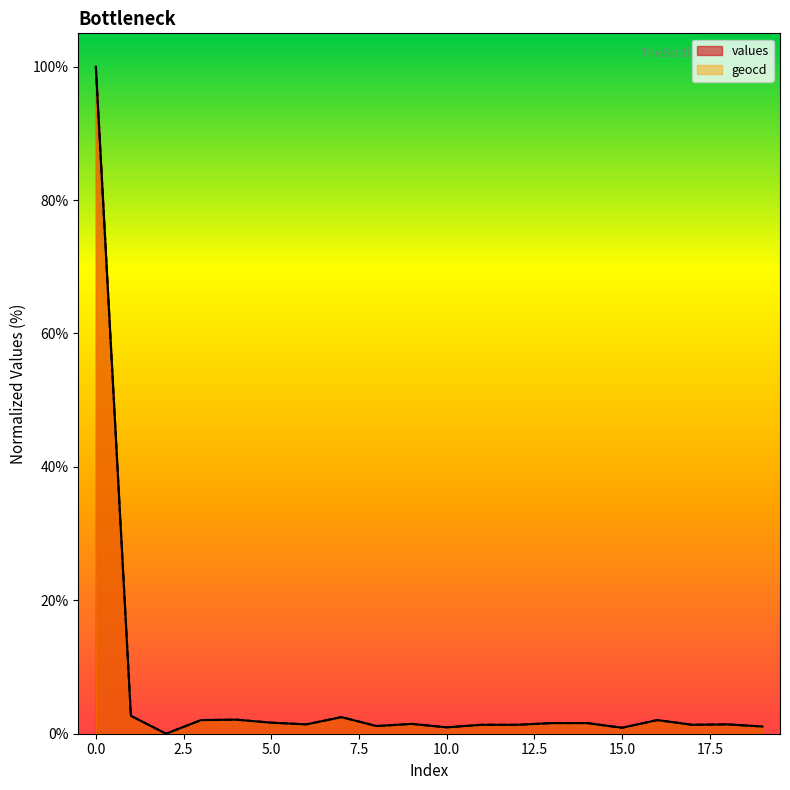

Read the values value at 8.

1.2